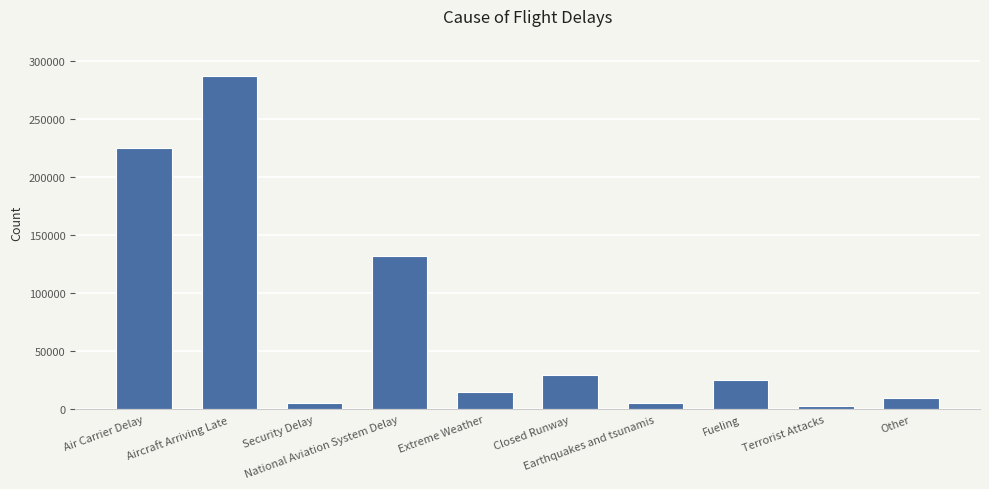

How many bars are there in total?

10